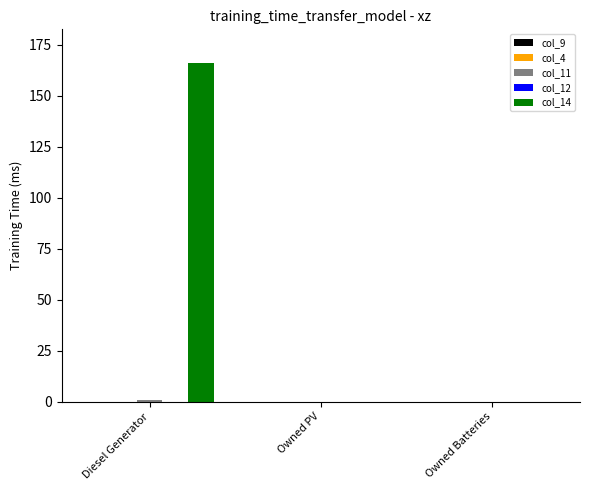

Are the bars horizontal?

No